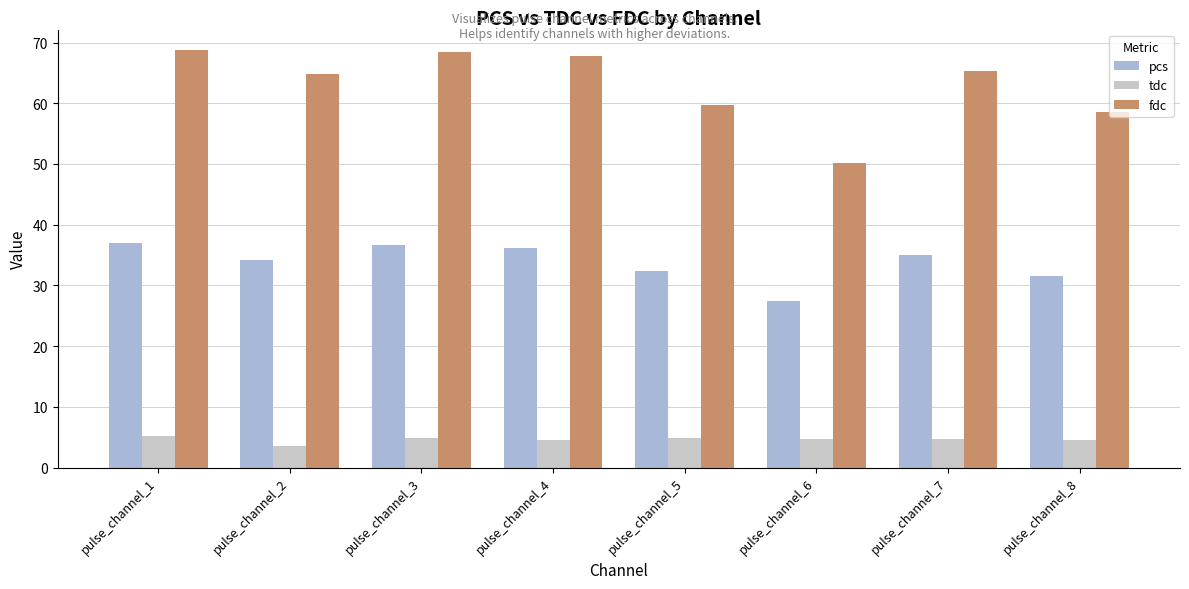

Read the pcs value at pulse_channel_5.

32.3